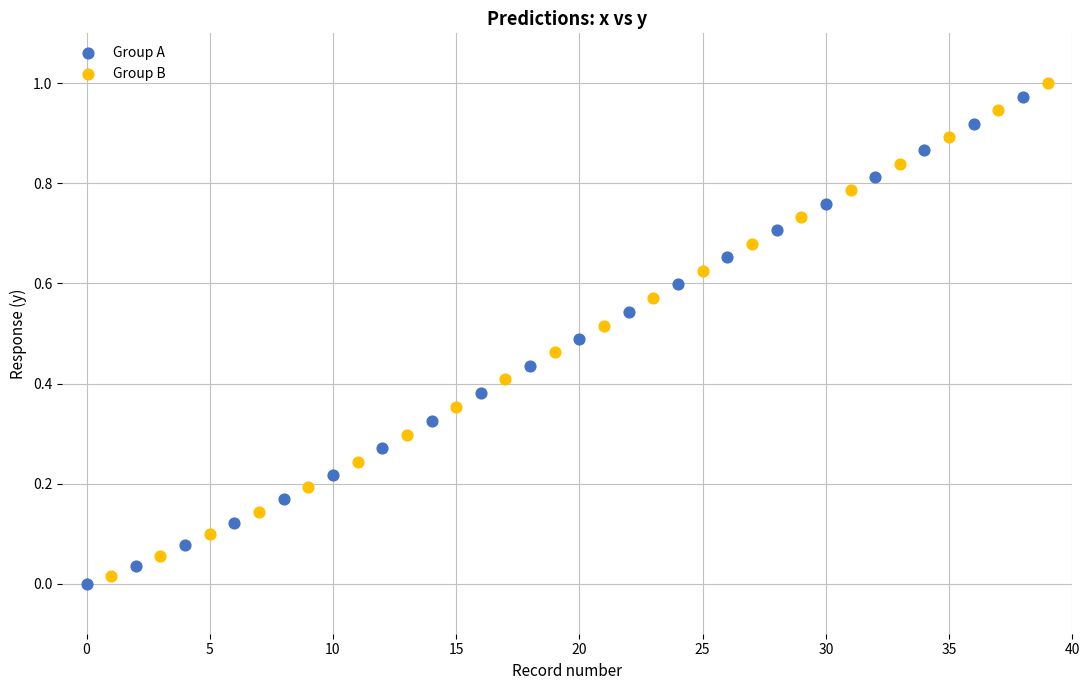

Which series has the largest Y range (max minus min)?

Group B